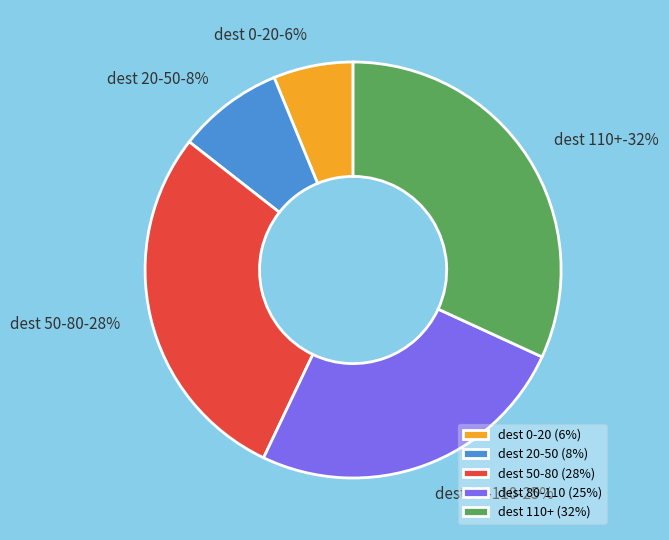

The state 0->b slice represents 6% of the pie. True or false?

False